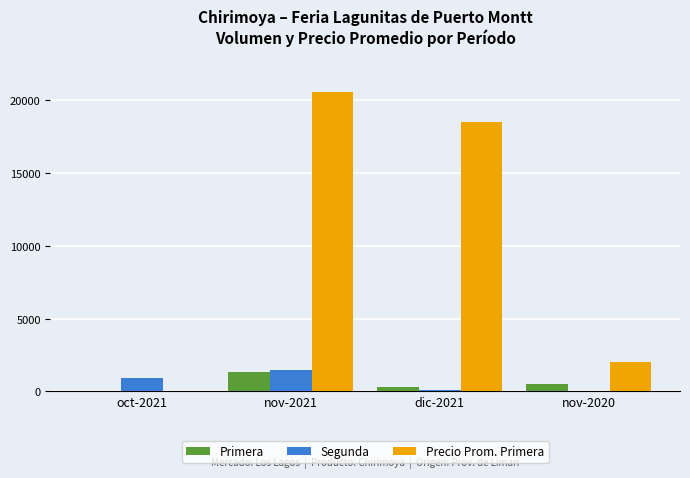

How many groups of bars are there?

4